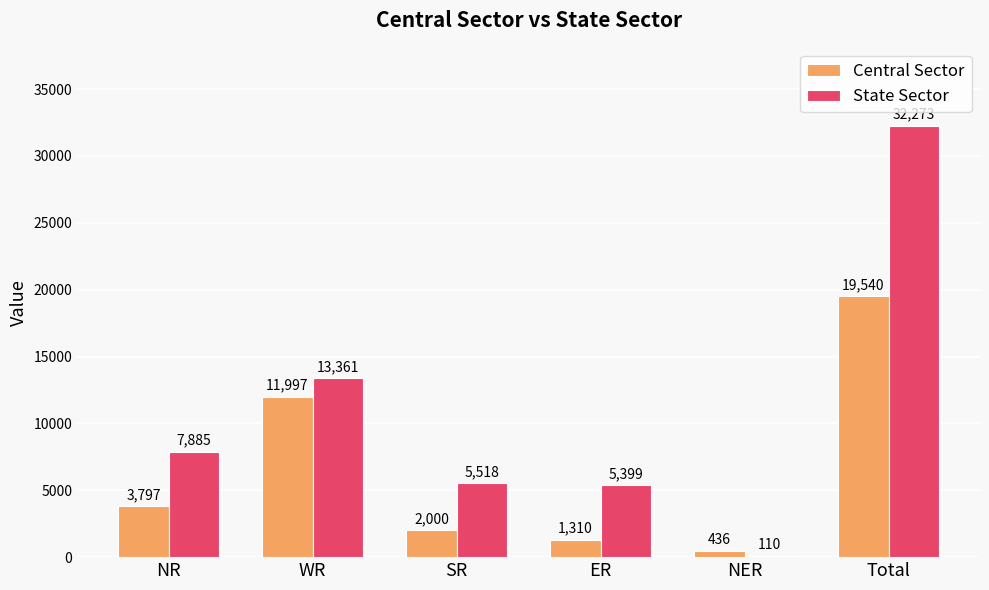

The value of Central Sector at Total is 19540. True or false?

True